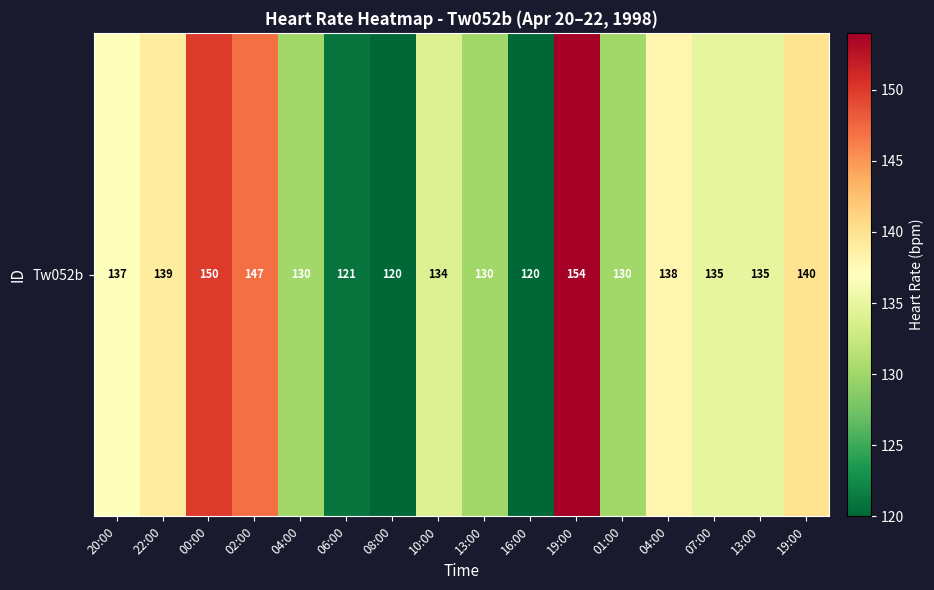

What is the ratio of the value at 01:00 to the value at 02:00?

0.9